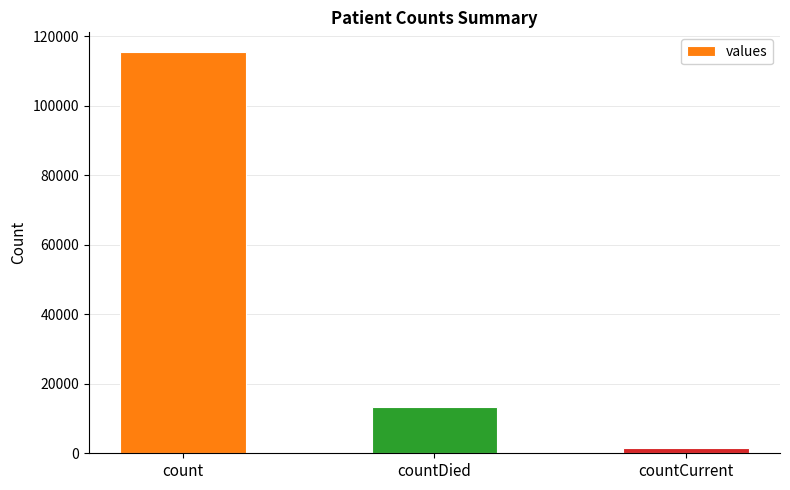

Rank the categories by value from lowest to highest.

countCurrent, countDied, count